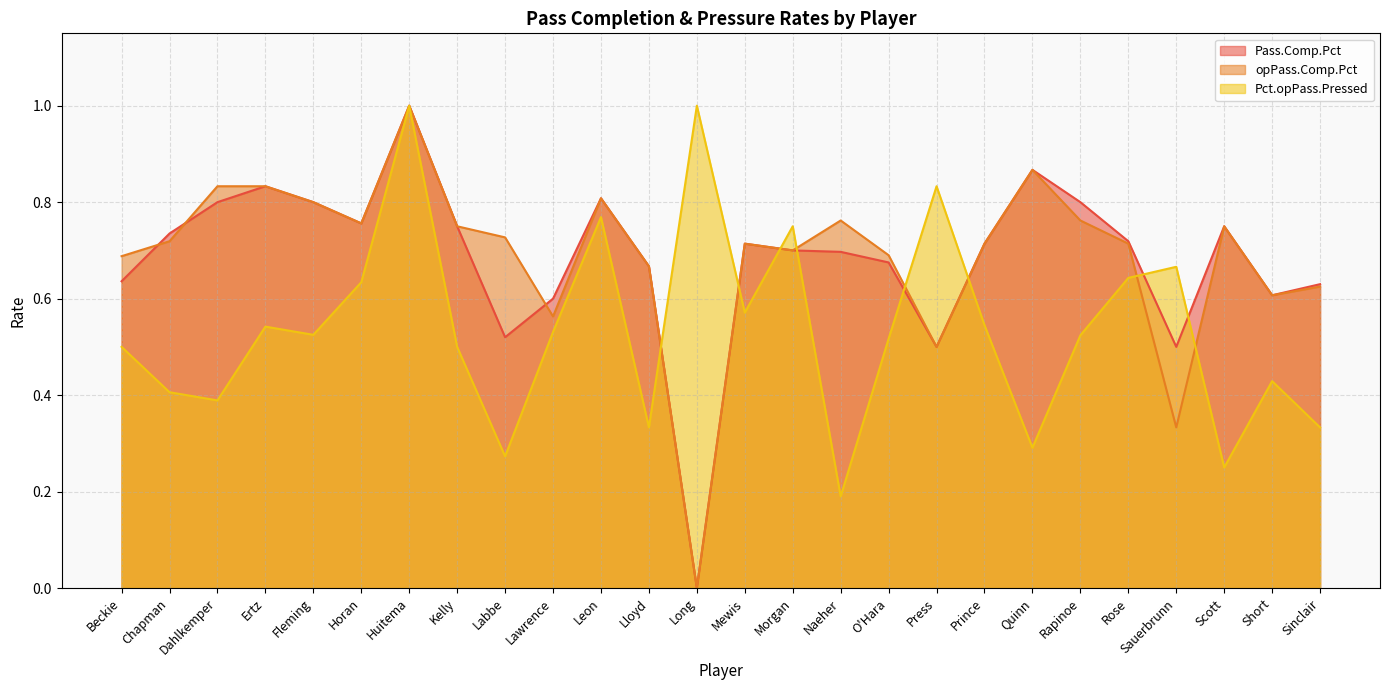

Is the value of opPass.Comp.Pct at Naeher greater than the value of Pass.Comp.Pct at Rapinoe?

No